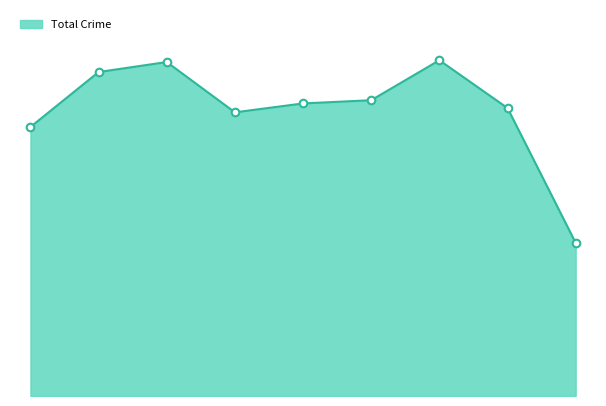

Is this an area chart (filled region under the line)?

Yes